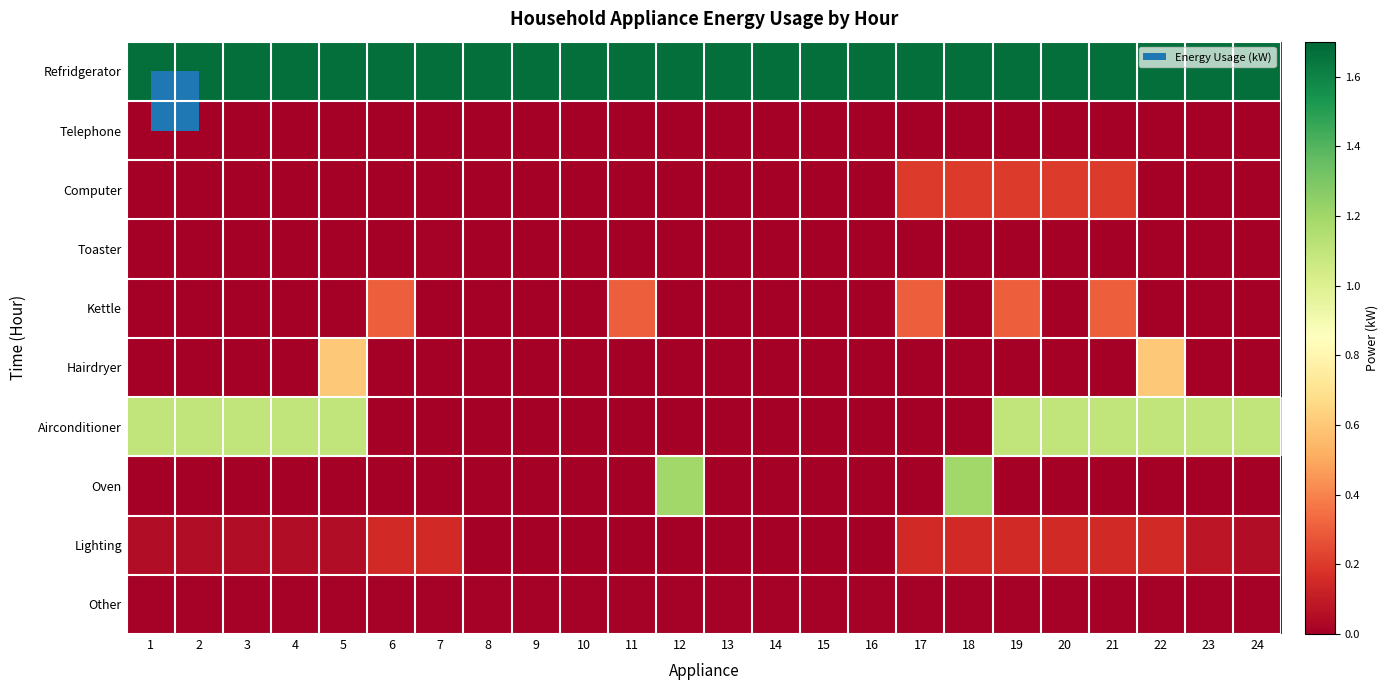

Reading right to left, list all the values displayed in this chart.

Refridgerator: 24=1.7	23=1.7	22=1.7	21=1.7	20=1.7	19=1.7	18=1.7	17=1.7	16=1.7	15=1.7	14=1.7	13=1.7	12=1.7	11=1.7	10=1.7	9=1.7	8=1.7	7=1.7	6=1.7	5=1.7	4=1.7	3=1.7	2=1.7	1=1.7
Telephone: 24=0.0	23=0.0	22=0.0	21=0.0	20=0.0	19=0.0	18=0.0	17=0.0	16=0.0	15=0.0	14=0.0	13=0.0	12=0.0	11=0.0	10=0.0	9=0.0	8=0.0	7=0.0	6=0.0	5=0.0	4=0.0	3=0.0	2=0.0	1=0.0
Computer: 24=0.0	23=0.0	22=0.0	21=0.2	20=0.2	19=0.2	18=0.2	17=0.2	16=0.0	15=0.0	14=0.0	13=0.0	12=0.0	11=0.0	10=0.0	9=0.0	8=0.0	7=0.0	6=0.0	5=0.0	4=0.0	3=0.0	2=0.0	1=0.0
Toaster: 24=0.0	23=0.0	22=0.0	21=0.0	20=0.0	19=0.0	18=0.0	17=0.0	16=0.0	15=0.0	14=0.0	13=0.0	12=0.0	11=0.0	10=0.0	9=0.0	8=0.0	7=0.0	6=0.0	5=0.0	4=0.0	3=0.0	2=0.0	1=0.0
Kettle: 24=0.0	23=0.0	22=0.0	21=0.3	20=0.0	19=0.3	18=0.0	17=0.3	16=0.0	15=0.0	14=0.0	13=0.0	12=0.0	11=0.3	10=0.0	9=0.0	8=0.0	7=0.0	6=0.3	5=0.0	4=0.0	3=0.0	2=0.0	1=0.0
Hairdryer: 24=0.0	23=0.0	22=0.6	21=0.0	20=0.0	19=0.0	18=0.0	17=0.0	16=0.0	15=0.0	14=0.0	13=0.0	12=0.0	11=0.0	10=0.0	9=0.0	8=0.0	7=0.0	6=0.0	5=0.6	4=0.0	3=0.0	2=0.0	1=0.0
Airconditioner: 24=1.1	23=1.1	22=1.1	21=1.1	20=1.1	19=1.1	18=0.0	17=0.0	16=0.0	15=0.0	14=0.0	13=0.0	12=0.0	11=0.0	10=0.0	9=0.0	8=0.0	7=0.0	6=0.0	5=1.1	4=1.1	3=1.1	2=1.1	1=1.1
Oven: 24=0.0	23=0.0	22=0.0	21=0.0	20=0.0	19=0.0	18=1.2	17=0.0	16=0.0	15=0.0	14=0.0	13=0.0	12=1.2	11=0.0	10=0.0	9=0.0	8=0.0	7=0.0	6=0.0	5=0.0	4=0.0	3=0.0	2=0.0	1=0.0
Lighting: 24=0.1	23=0.1	22=0.1	21=0.1	20=0.1	19=0.1	18=0.1	17=0.1	16=0.0	15=0.0	14=0.0	13=0.0	12=0.0	11=0.0	10=0.0	9=0.0	8=0.0	7=0.1	6=0.1	5=0.1	4=0.1	3=0.1	2=0.1	1=0.1
Other: 24=0.0	23=0.0	22=0.0	21=0.0	20=0.0	19=0.0	18=0.0	17=0.0	16=0.0	15=0.0	14=0.0	13=0.0	12=0.0	11=0.0	10=0.0	9=0.0	8=0.0	7=0.0	6=0.0	5=0.0	4=0.0	3=0.0	2=0.0	1=0.0